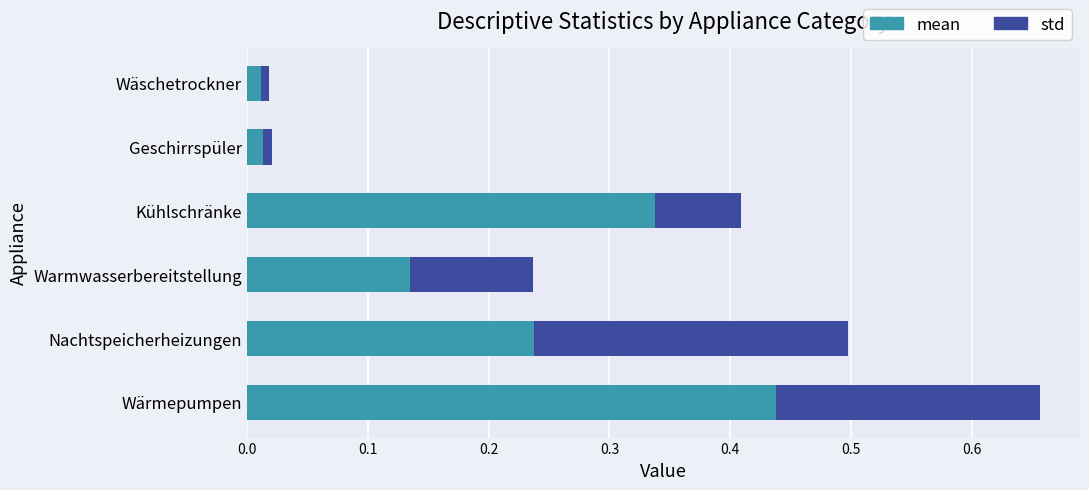

List the series in order of their overall mean, lowest first.

std, mean